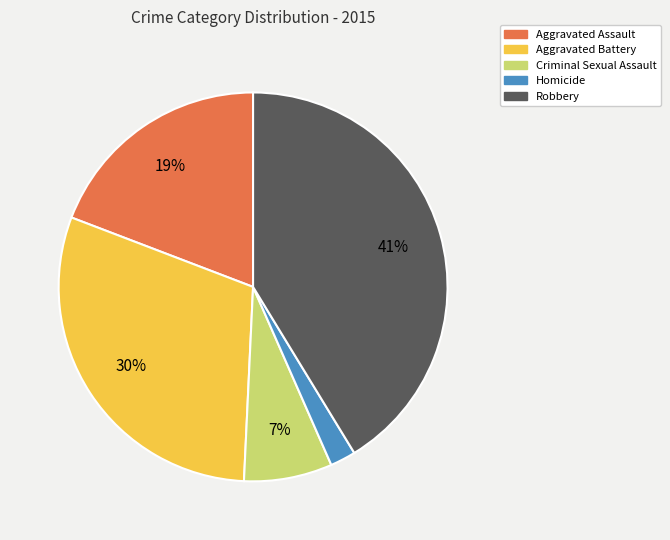

How many slices are in this pie chart?

5